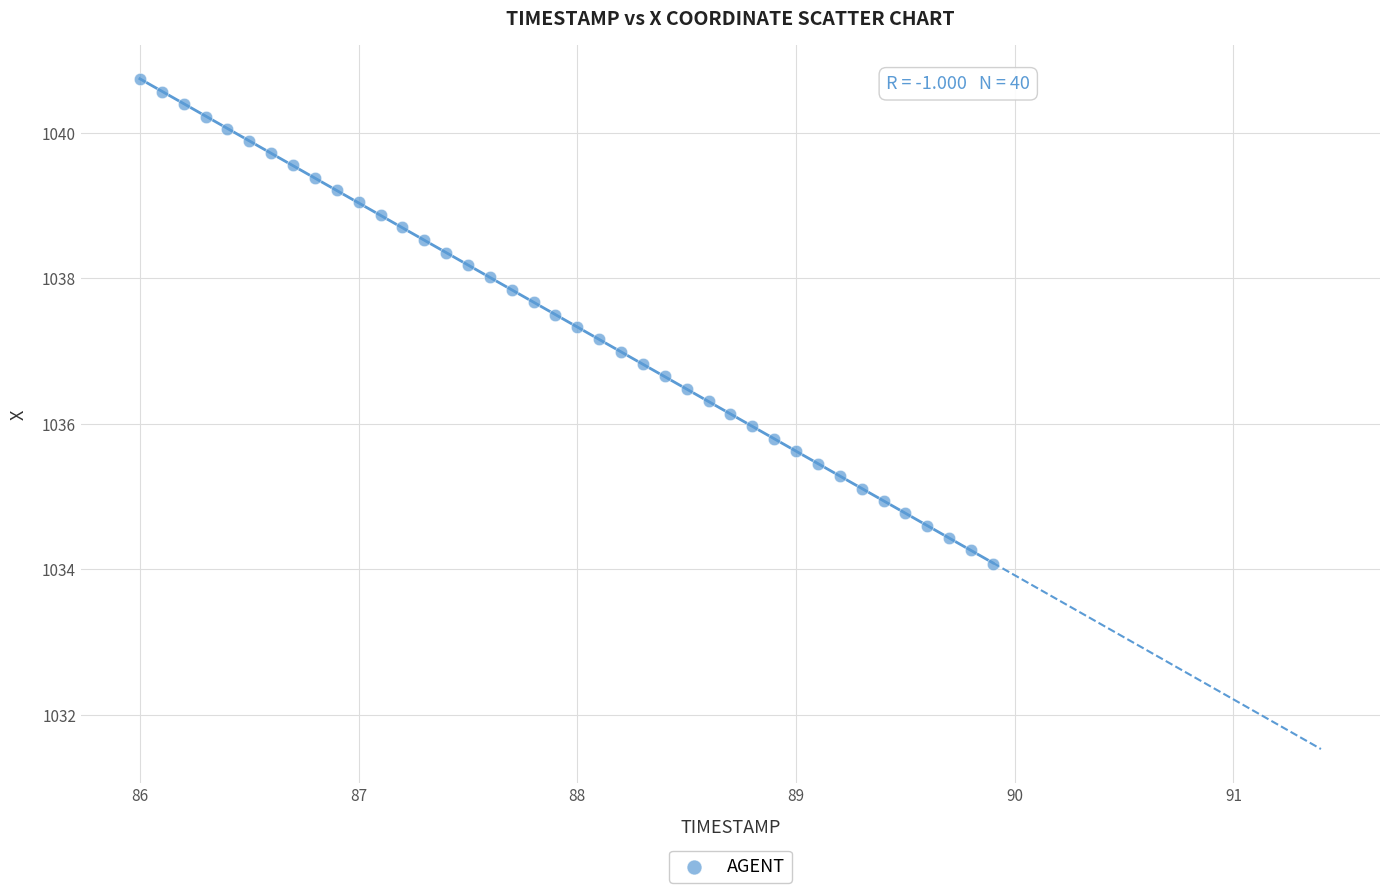

What is the range of X values (max minus min)?

3.9